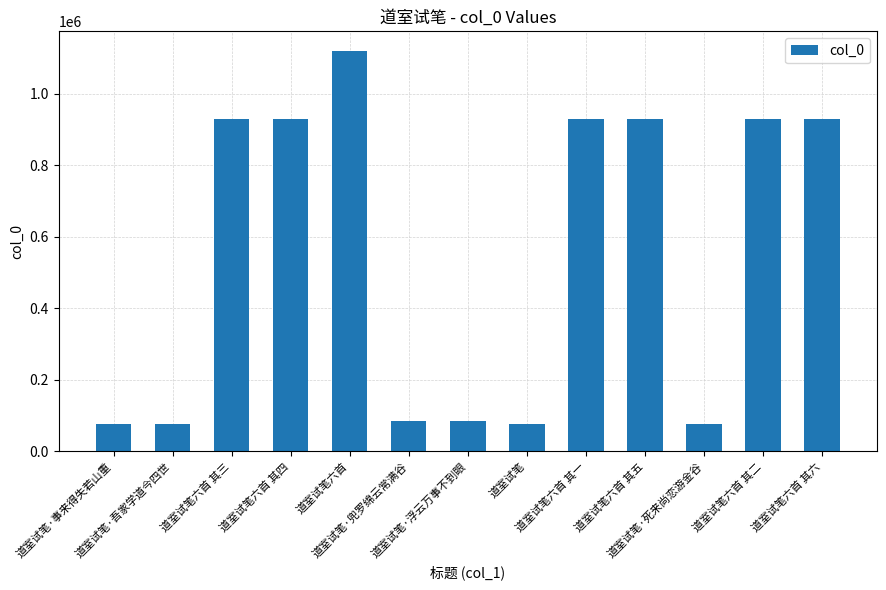

What is the average value?

551741